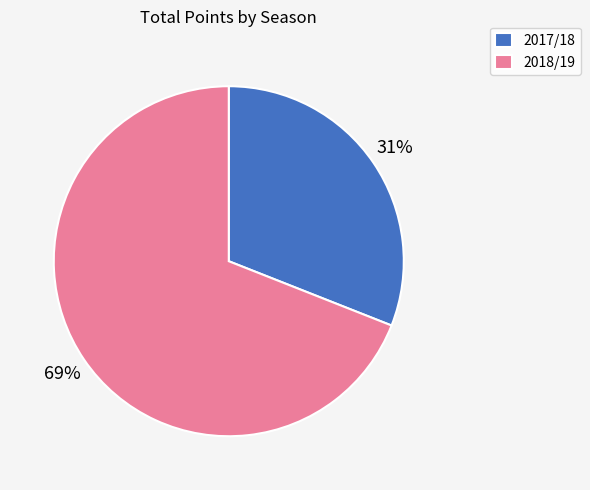

Approximately how many times larger is the value at 2017/18 compared to 2018/19?

0.4